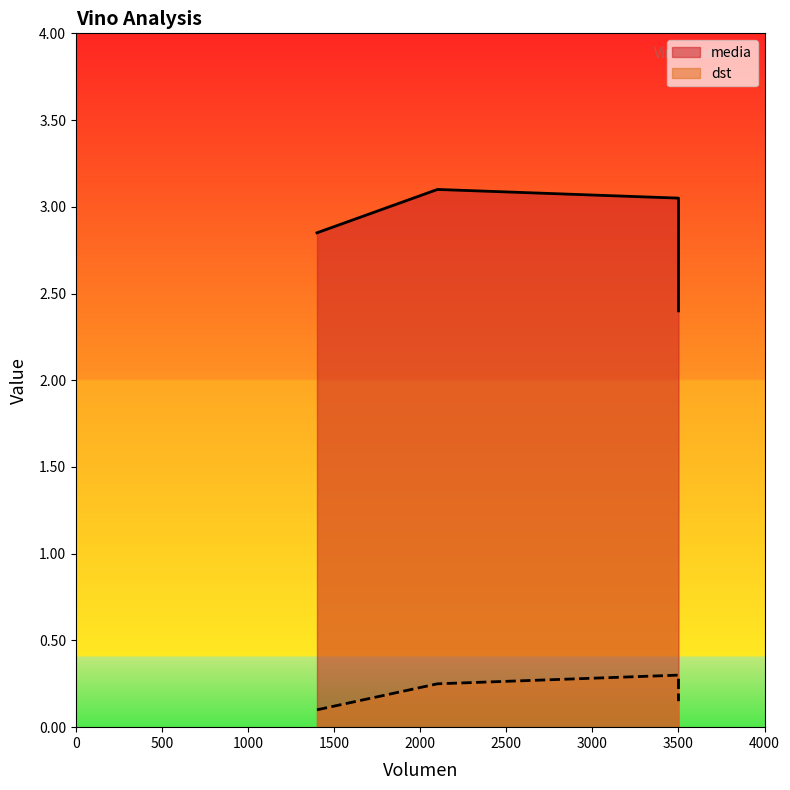

True or false: media and dst cross at least once.

False